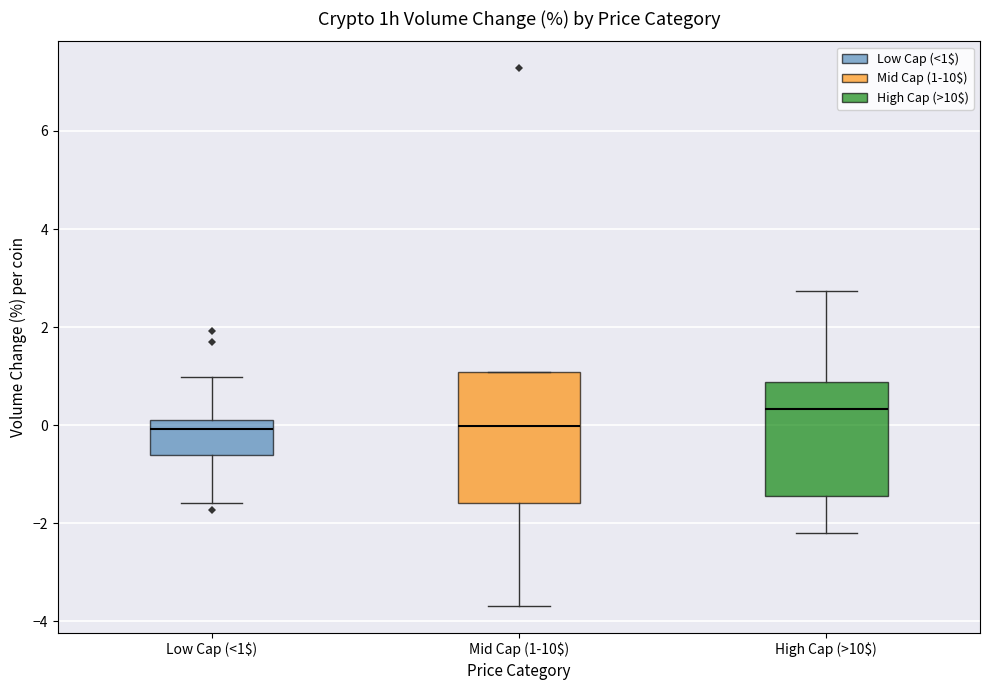

Reading left to right, read every box against the y-axis: the position of its median line, the range the box covers, and the ends of its whiskers. The values are not printed on the chart, so give them approximately, as read against the axis.

Low Cap (<1$): median 0.0 (just below the box's upper edge), box -0.6 to 0.0, whiskers -1.6 to 1.0
Mid Cap (1-10$): median 0.0, box -1.6 to 1.0, whiskers -3.6 to 1.0
High Cap (>10$): median 0.4, box -1.4 to 0.8, whiskers -2.2 to 2.8